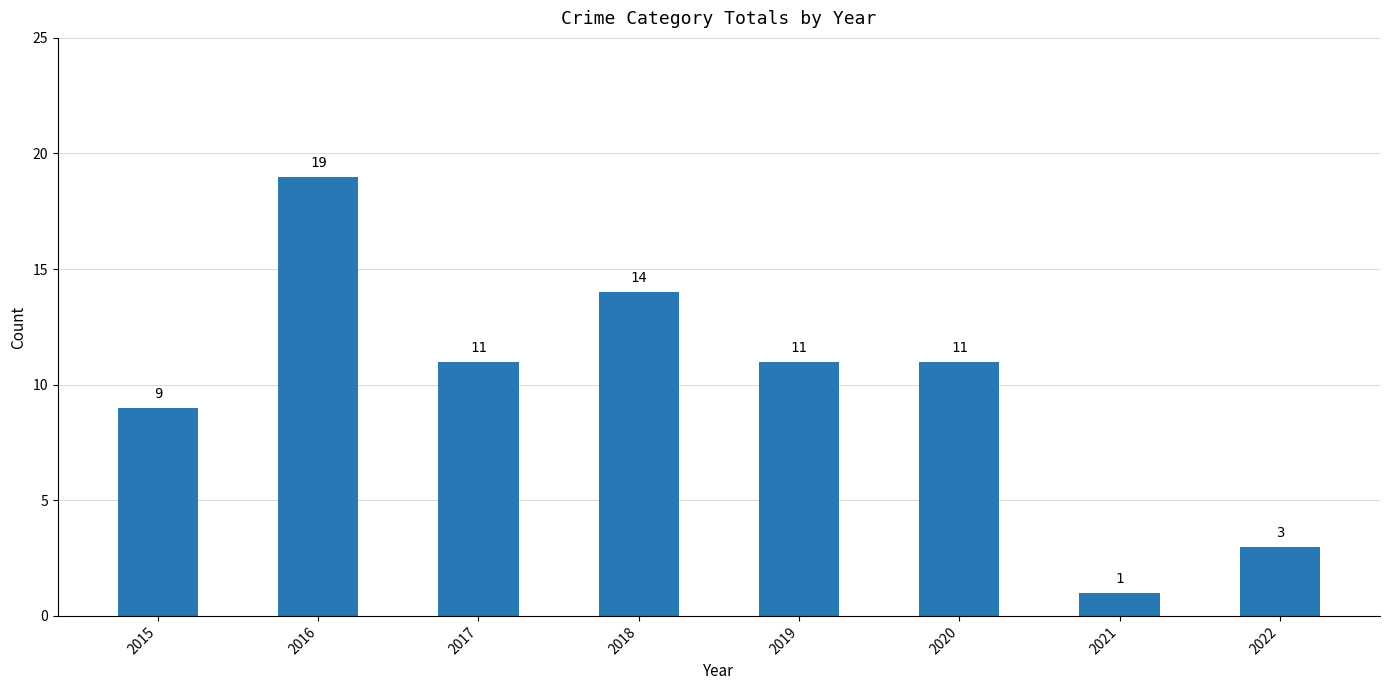

What is the value of the 3rd bar from the left?

11